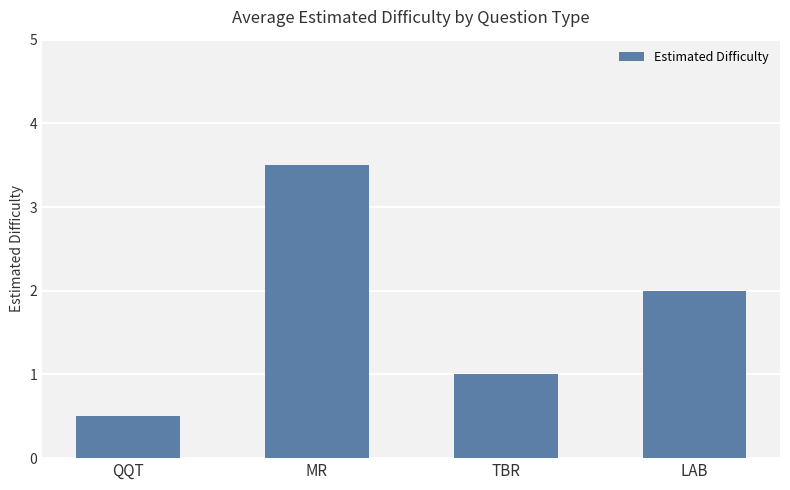

What value does the data have at LAB?

2.0